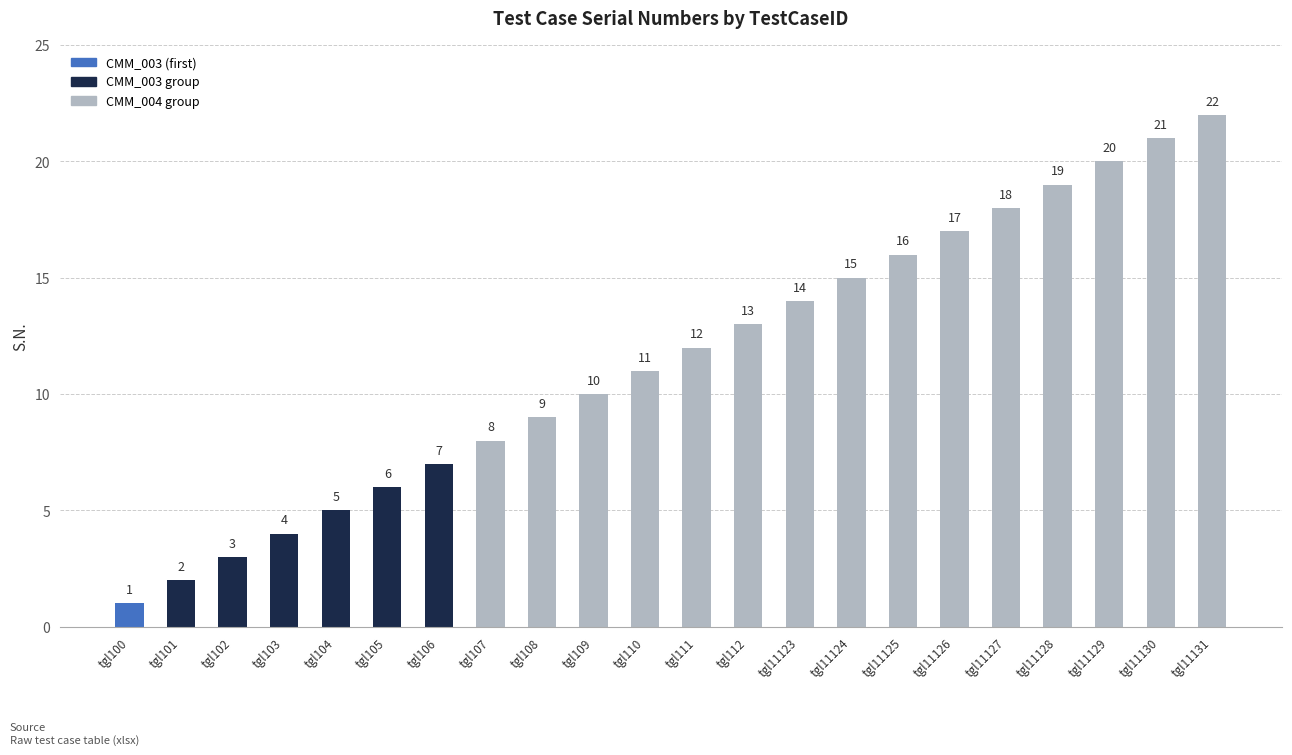

Rank the categories by value from lowest to highest.

tgl100, tgl101, tgl102, tgl103, tgl104, tgl105, tgl106, tgl107, tgl108, tgl109, tgl110, tgl111, tgl112, tgl11123, tgl11124, tgl11125, tgl11126, tgl11127, tgl11128, tgl11129, tgl11130, tgl11131